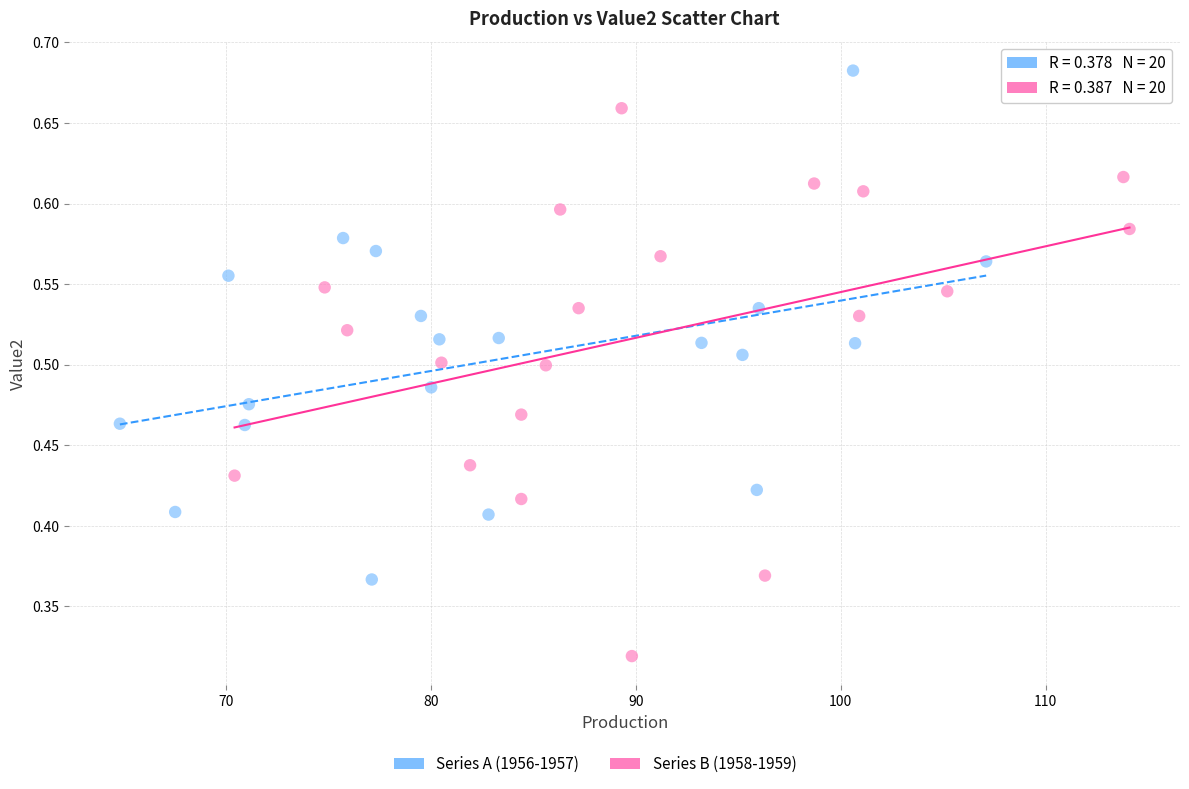

Which series contains the lowest Y value?

Series B (1958-1959)